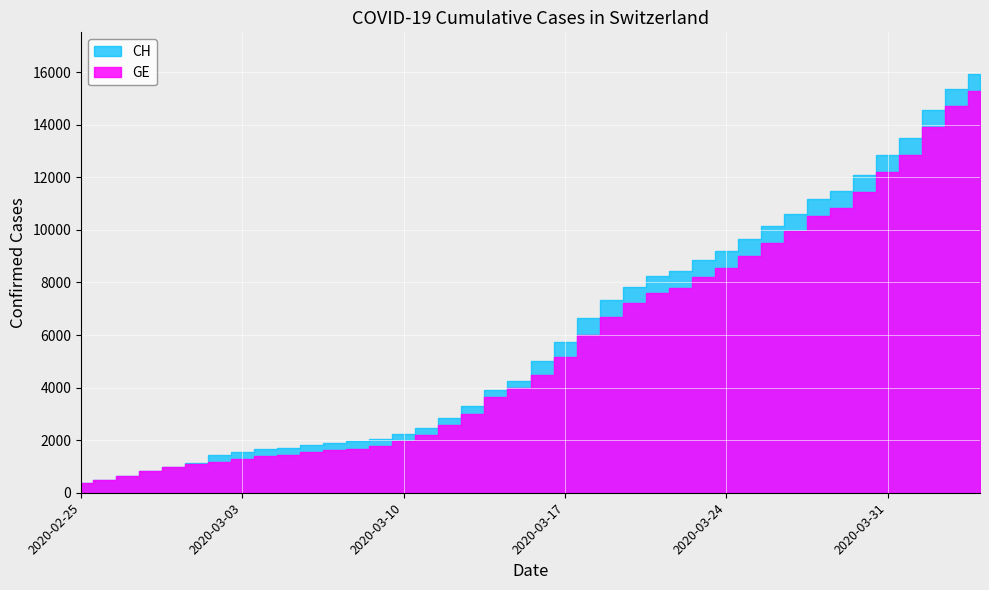

True or false: GE and CH cross at least once.

False